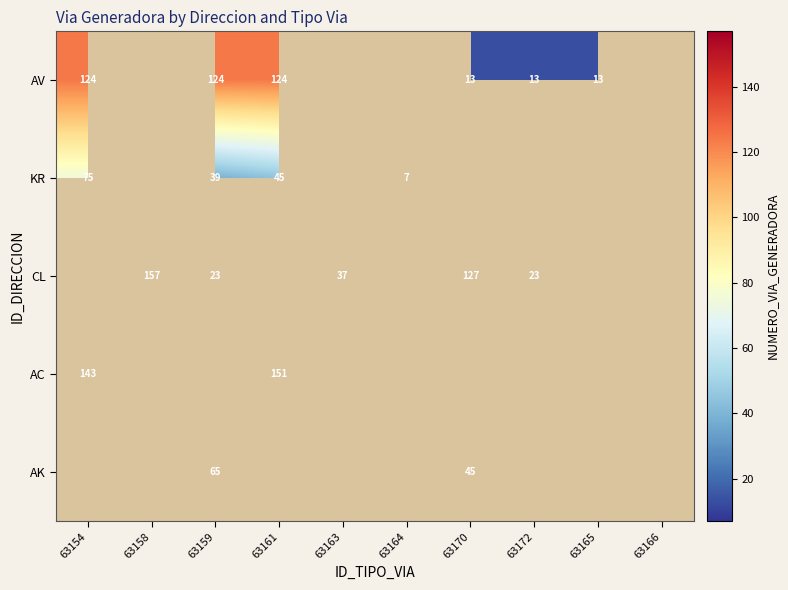

Is it true that AK equals 91 at 63159?

False